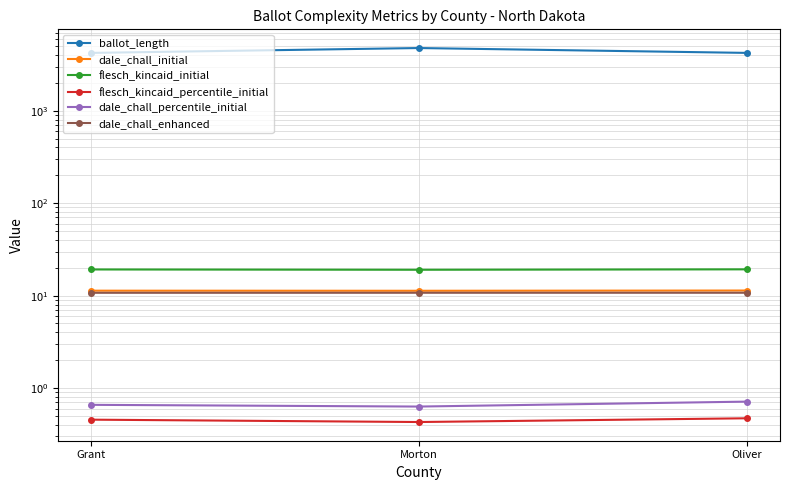

Is it true that dale_chall_enhanced equals 10.7 at Grant?

True